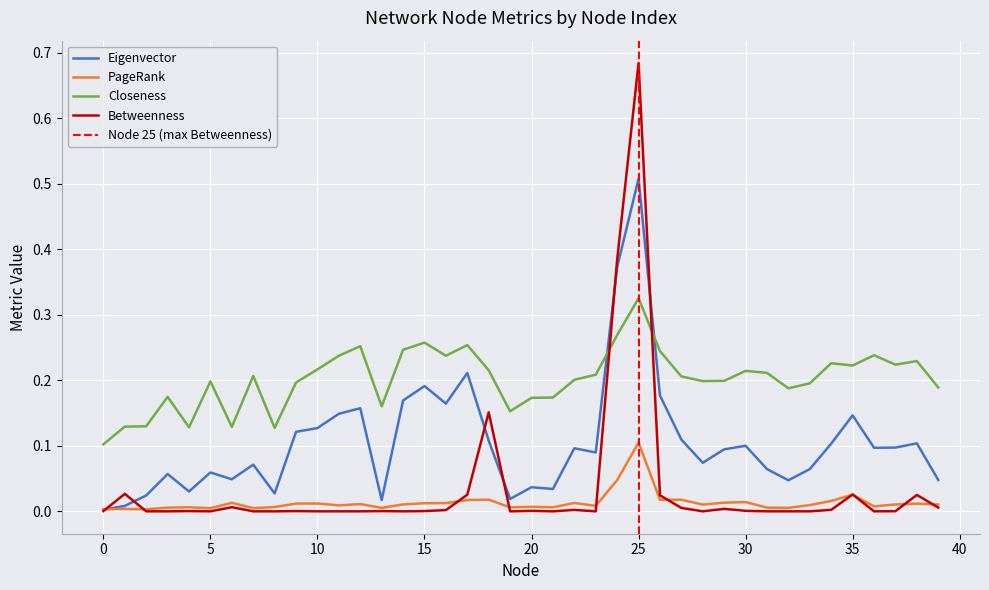

Reading right to left, extract all data points from this chart.

Eigenvector: 0.0	0.1	0.1	0.1	0.1	0.1	0.1	0.0	0.1	0.1	0.1	0.1	0.1	0.2	0.5	0.4	0.1	0.1	0.0	0.0	0.0	0.1	0.2	0.2	0.2	0.2	0.0	0.2	0.1	0.1	0.1	0.0	0.1	0.0	0.1	0.0	0.1	0.0	0.0	0.0
PageRank: 0.0	0.0	0.0	0.0	0.0	0.0	0.0	0.0	0.0	0.0	0.0	0.0	0.0	0.0	0.1	0.0	0.0	0.0	0.0	0.0	0.0	0.0	0.0	0.0	0.0	0.0	0.0	0.0	0.0	0.0	0.0	0.0	0.0	0.0	0.0	0.0	0.0	0.0	0.0	0.0
Closeness: 0.2	0.2	0.2	0.2	0.2	0.2	0.2	0.2	0.2	0.2	0.2	0.2	0.2	0.2	0.3	0.3	0.2	0.2	0.2	0.2	0.2	0.2	0.3	0.2	0.3	0.2	0.2	0.3	0.2	0.2	0.2	0.1	0.2	0.1	0.2	0.1	0.2	0.1	0.1	0.1
Betweenness: 0.0	0.0	0.0	0.0	0.0	0.0	0.0	0.0	0.0	0.0	0.0	0.0	0.0	0.0	0.7	0.4	0.0	0.0	0.0	0.0	0.0	0.2	0.0	0.0	0.0	0.0	0.0	0.0	0.0	0.0	0.0	0.0	0.0	0.0	0.0	0.0	0.0	0.0	0.0	0.0